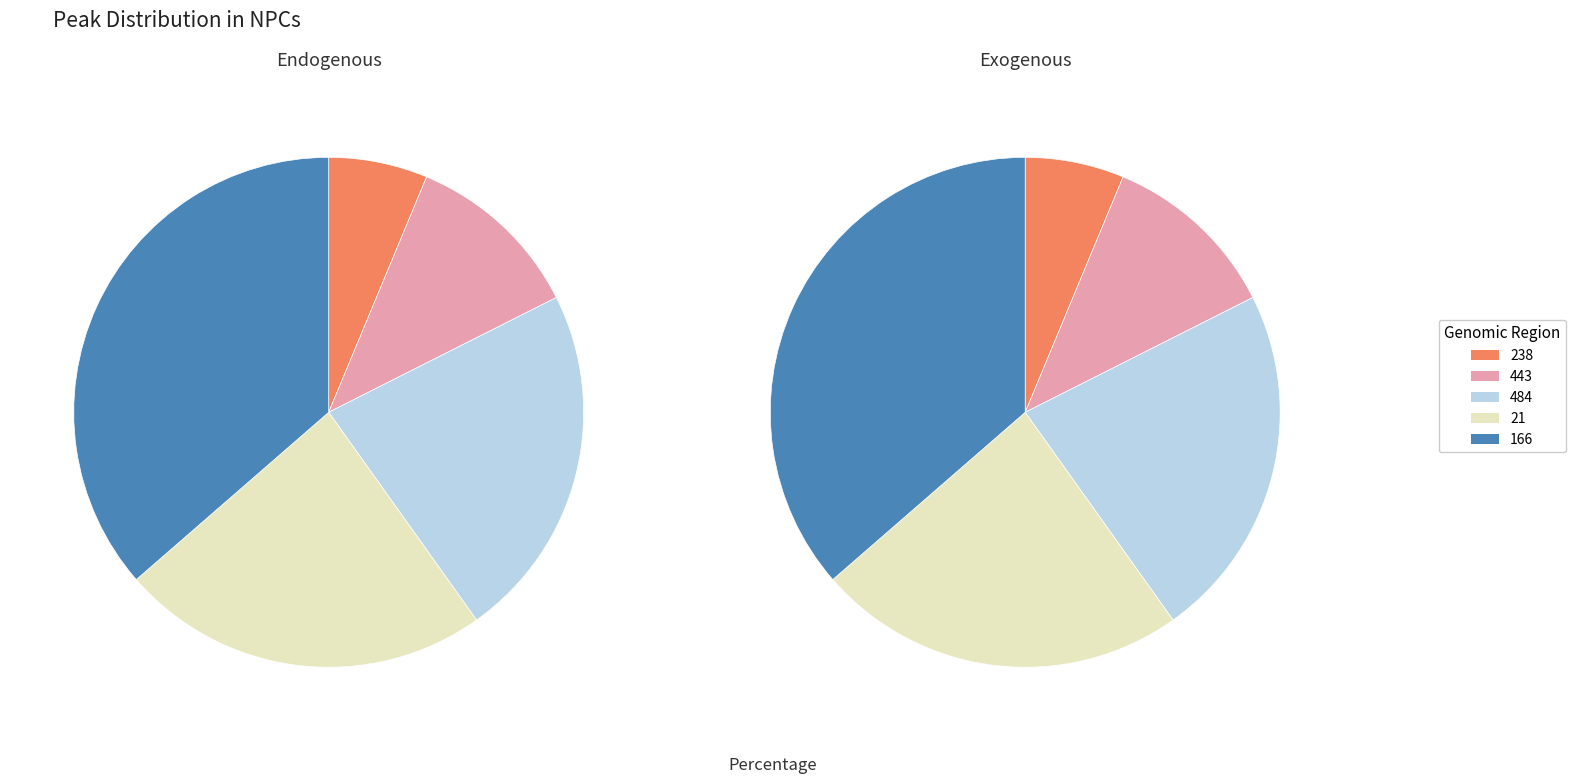

To the nearest percent, what is the difference between the largest and smallest slice percentages?

30%